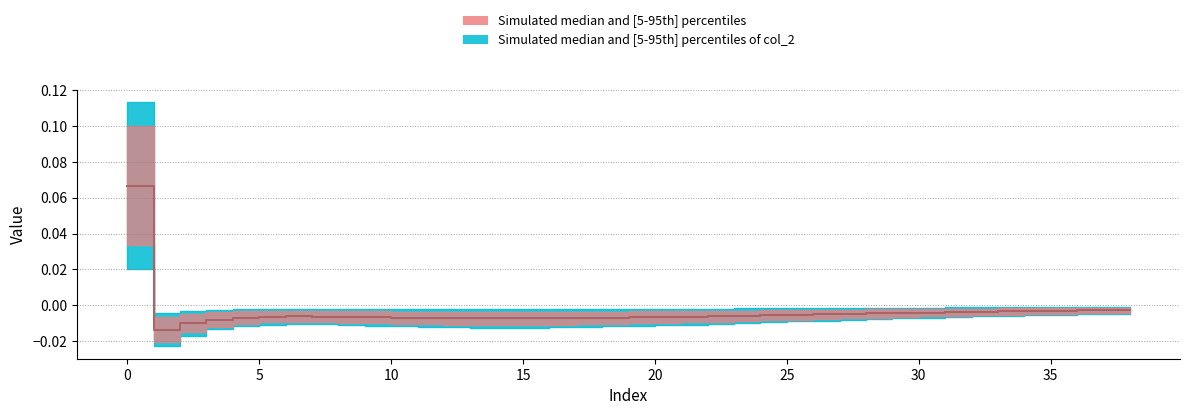

How many positive values does the col_1 series have?

1